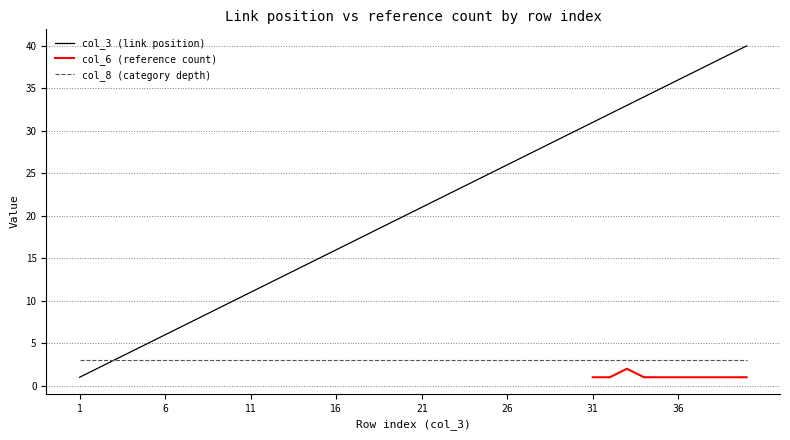

True or false: col_3 (link position) has a value of 12 at 9.

False